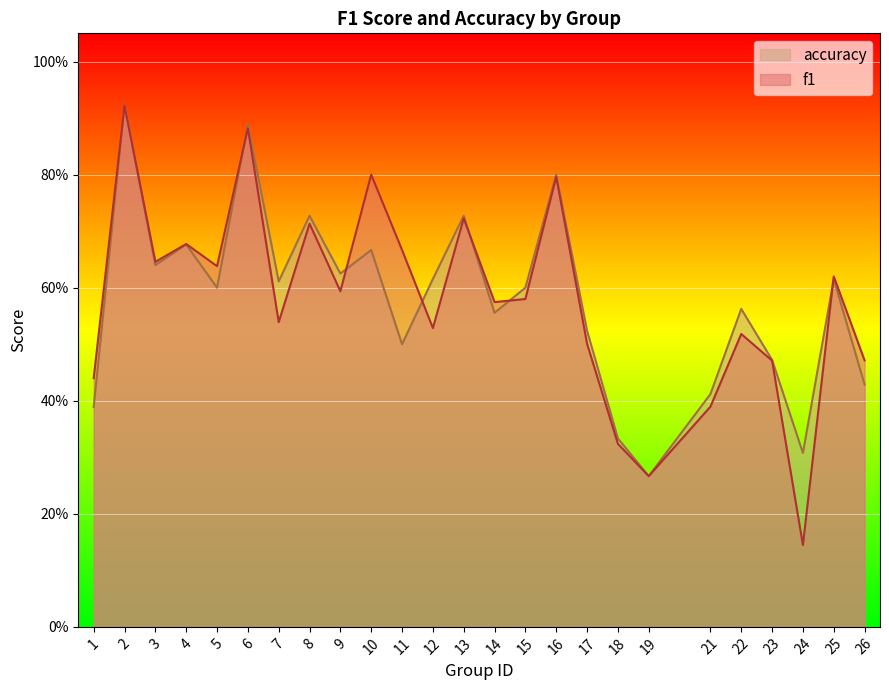

What is the difference between the maximum and second lowest values in the f1 series?

0.7